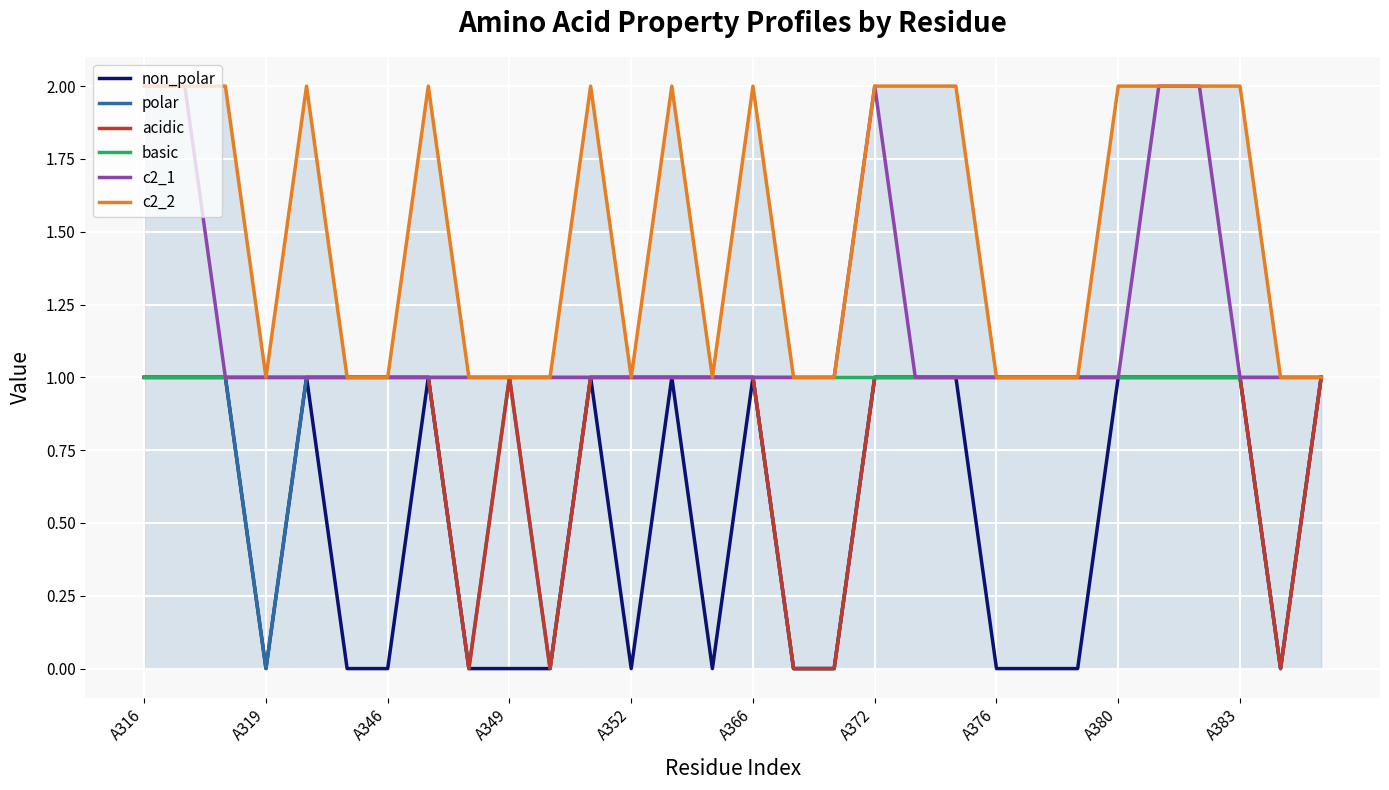

At how many categories does at least one series exceed 0?

30